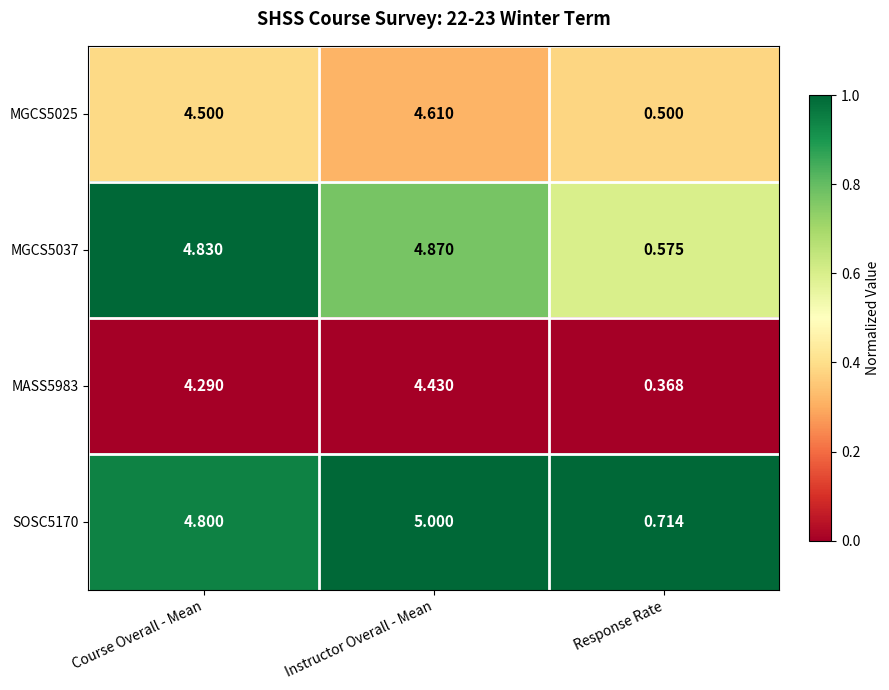

At which label does MGCS5025 reach its minimum?

Response Rate